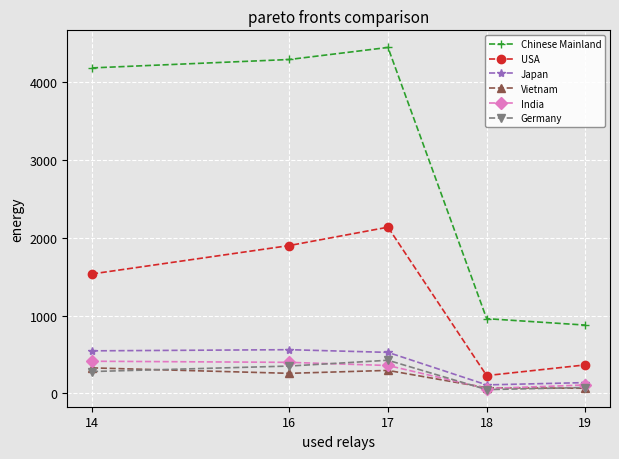

How many series are shown in this chart?

6